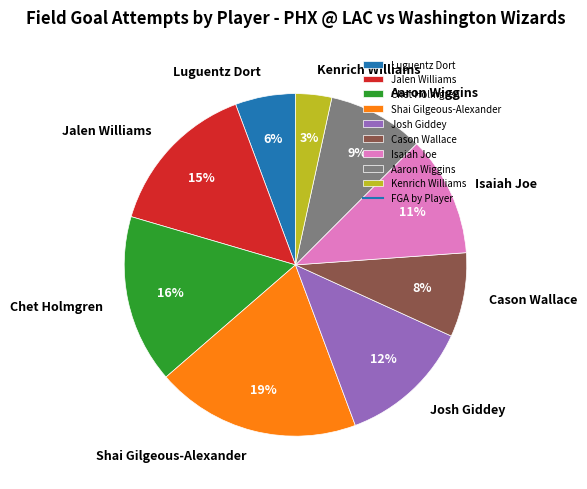

Count the number of slices in the pie.

9